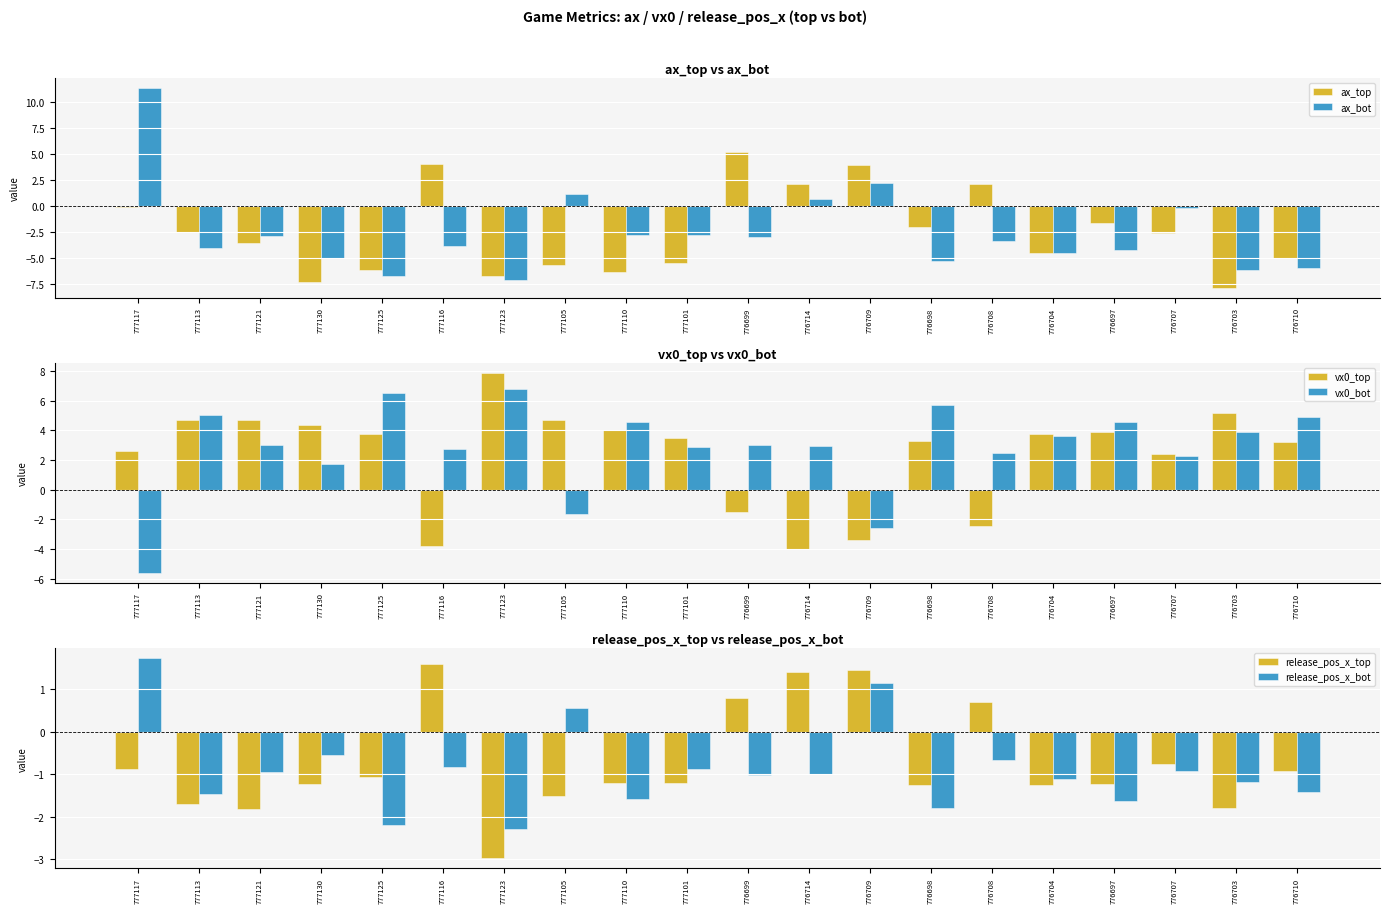

What position from the right is 776714?

9